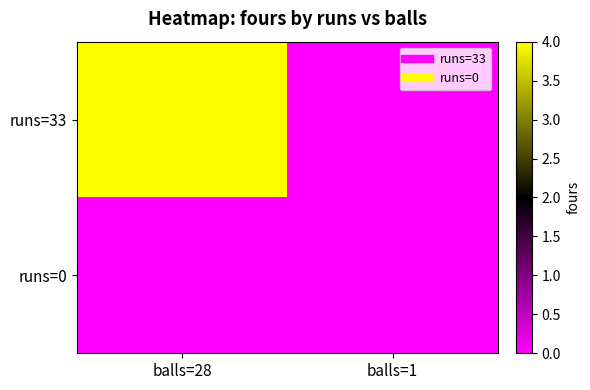

How many data points does each series have?

2